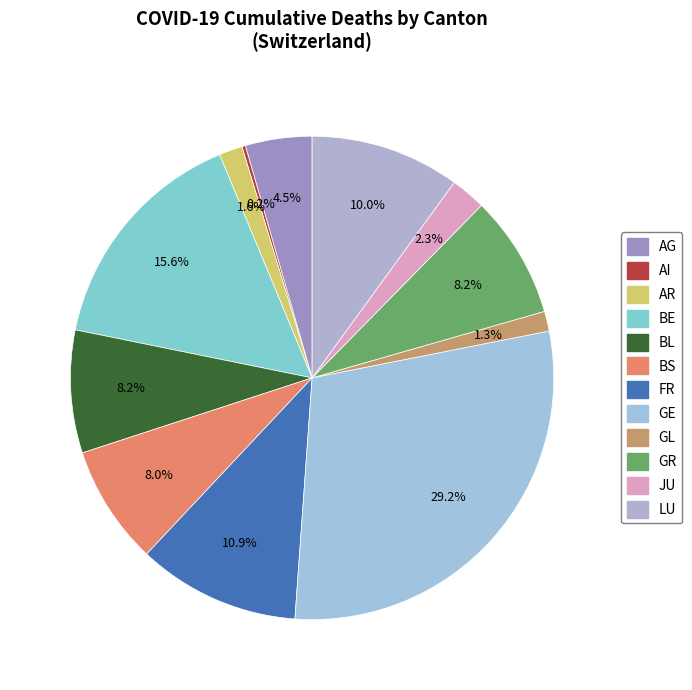

What is the change in value from AI to GR?

+102